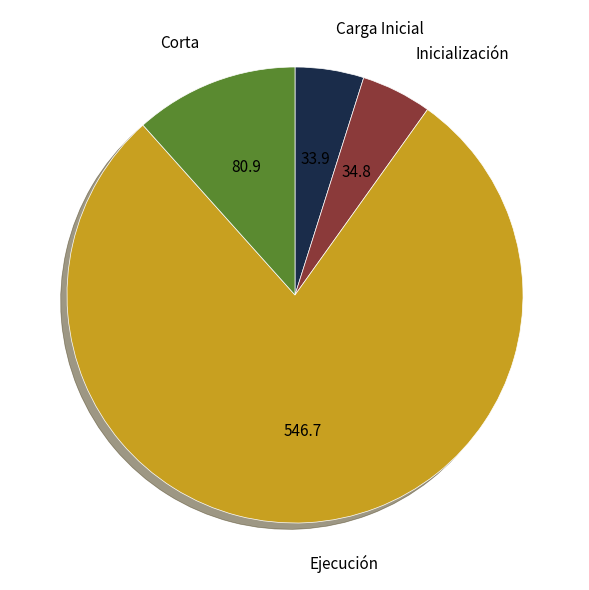

Is the sum of Inicialización and Ejecución greater than half?

Yes